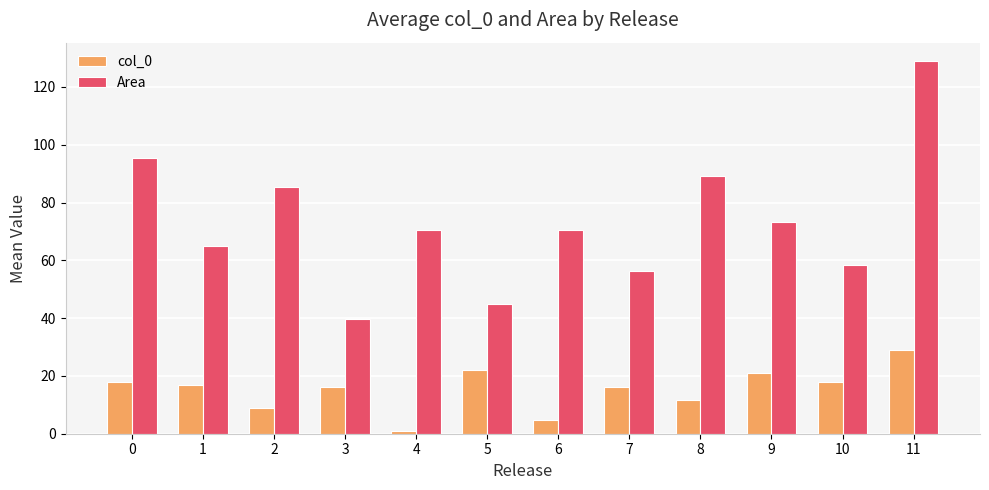

What is the sum of the col_0 values at 1 and 4?

18.0